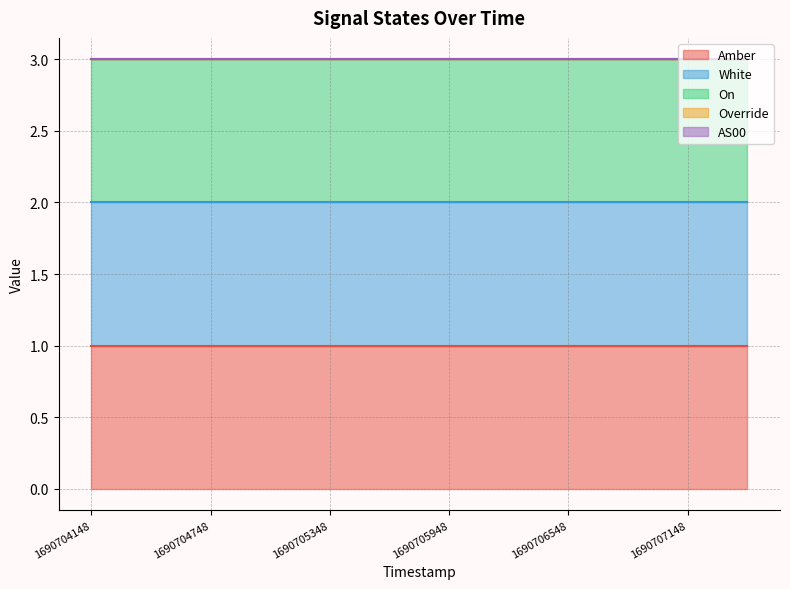

The On series shows 1 at 1690704148. True or false?

True